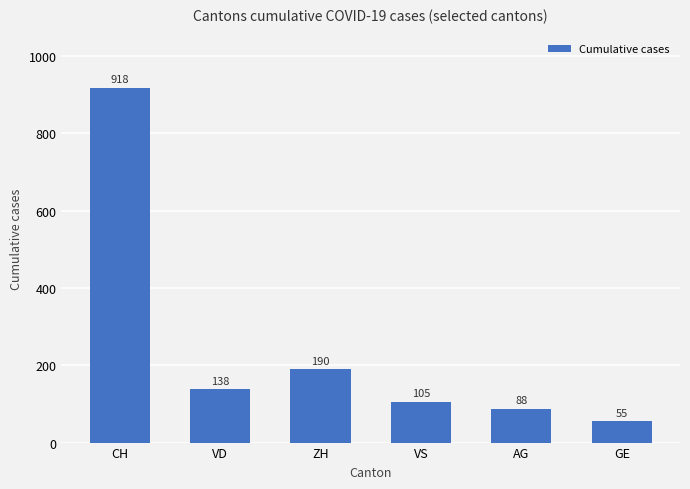

What is the maximum value shown in the chart?

918